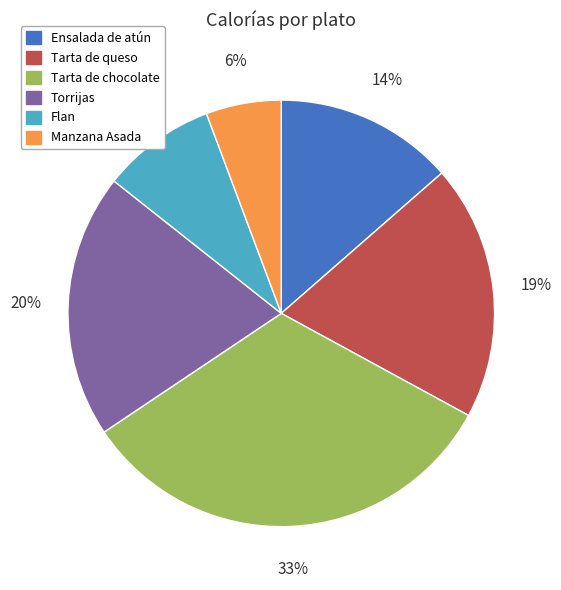

To the nearest percent, what is the combined percentage of Torrijas and Ensalada de atún?

34%